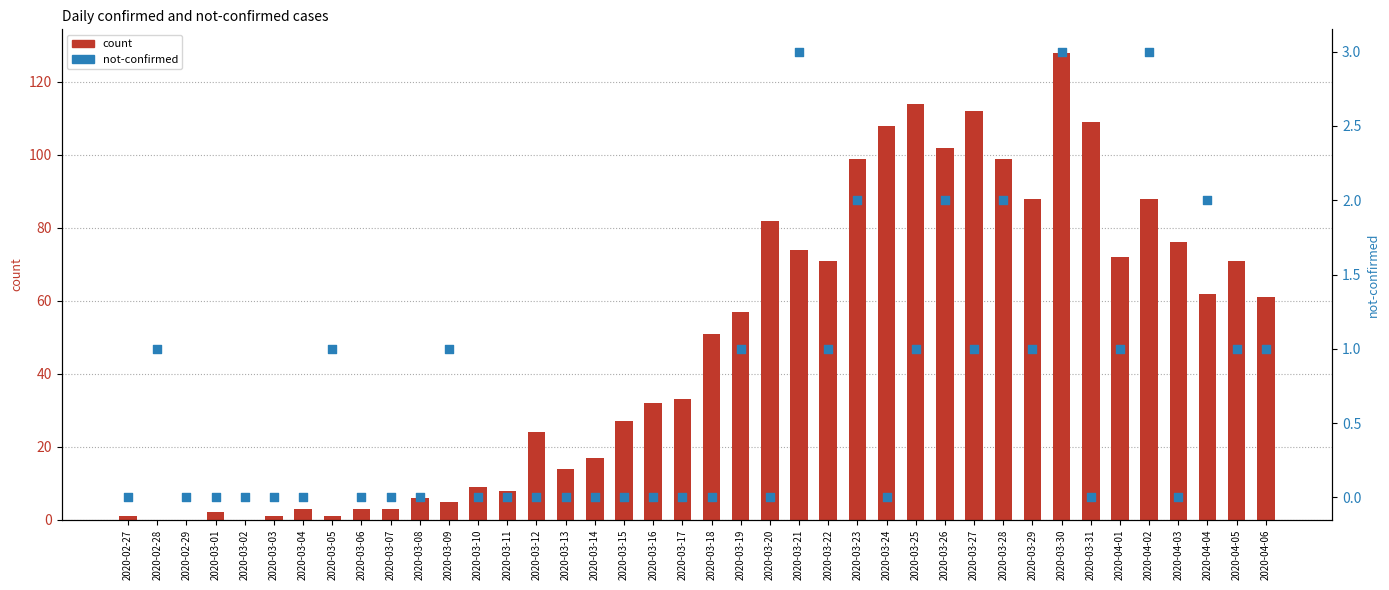

Which series reaches the minimum Y coordinate?

count